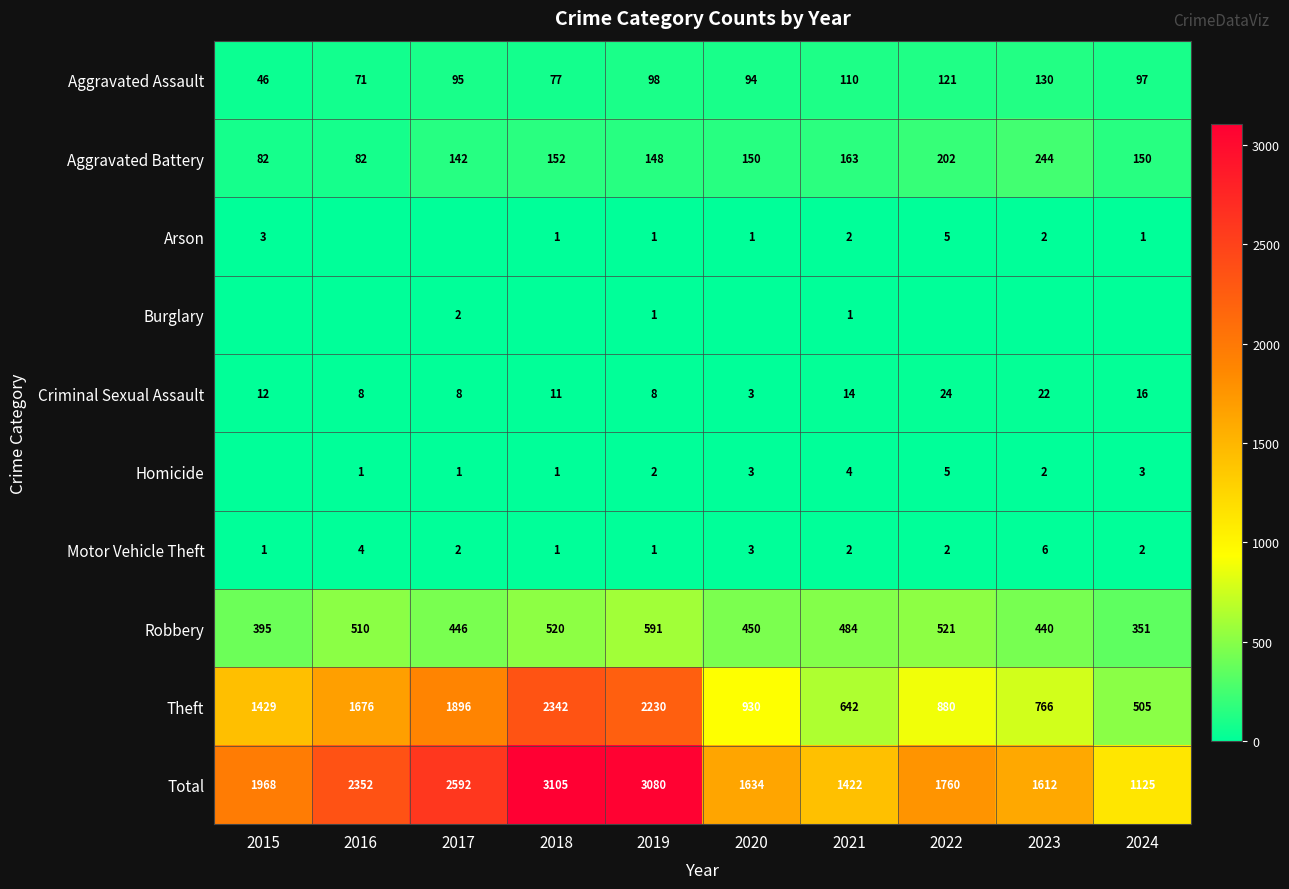

Is the value of Aggravated Battery at 2018 greater than the value of Aggravated Assault at 2021?

Yes